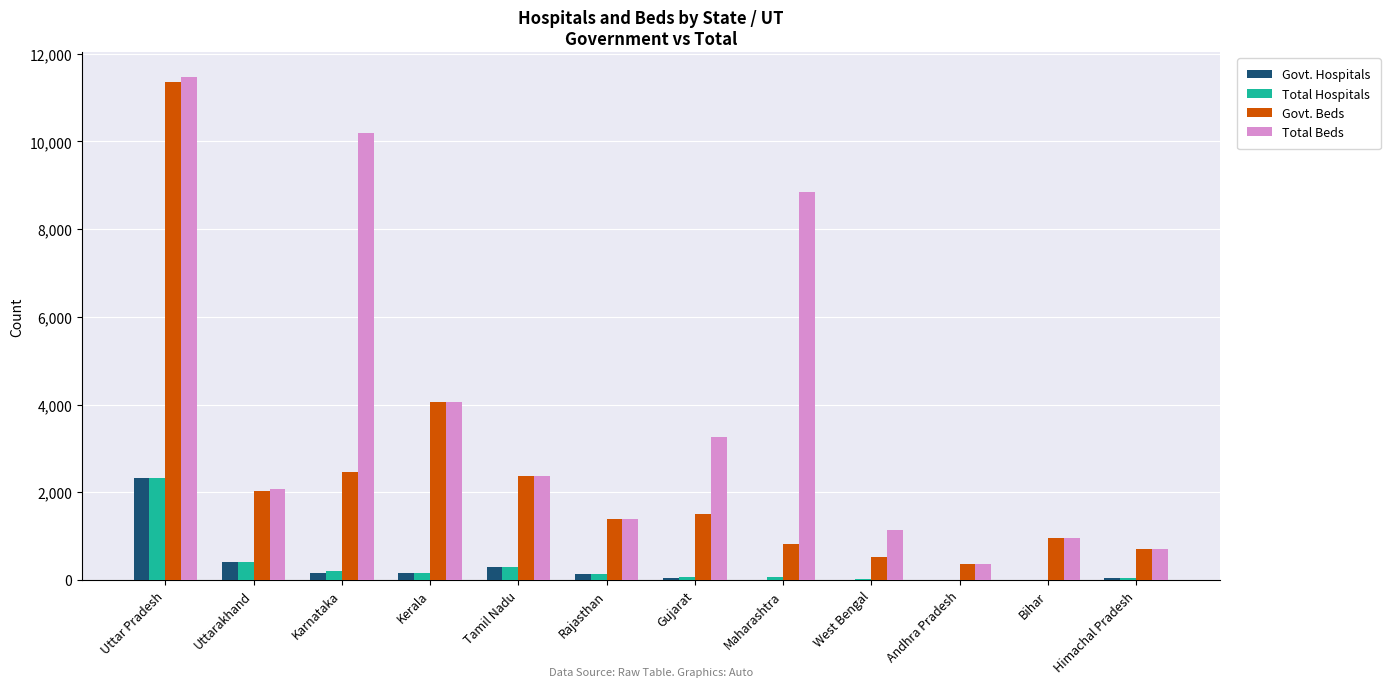

Which series has the widest spread of values?

Total Beds